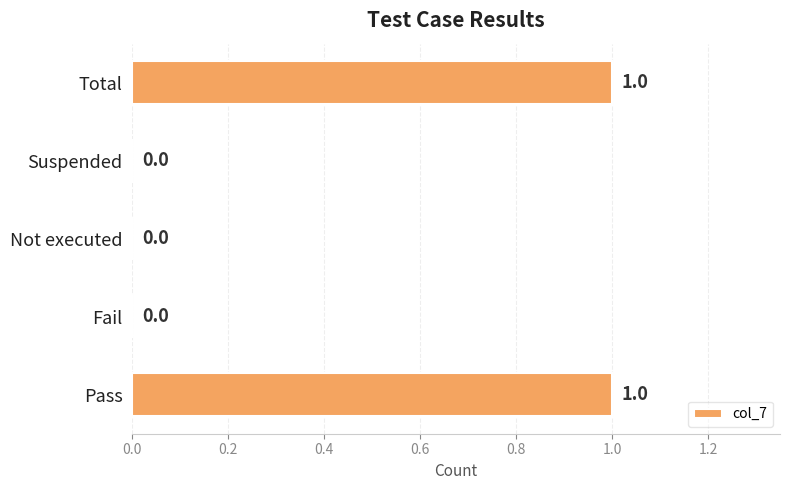

The value at Pass is 1. True or false?

True